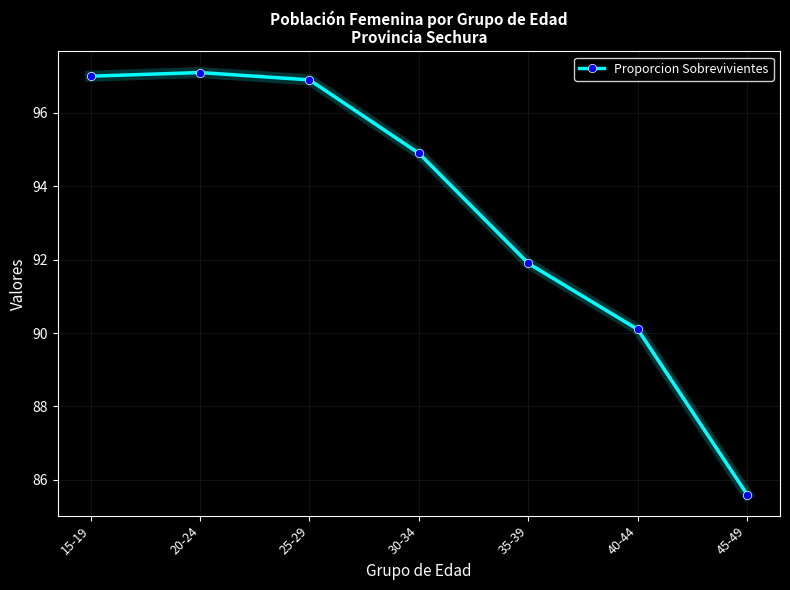

Which category has the lowest value across all series?

45-49